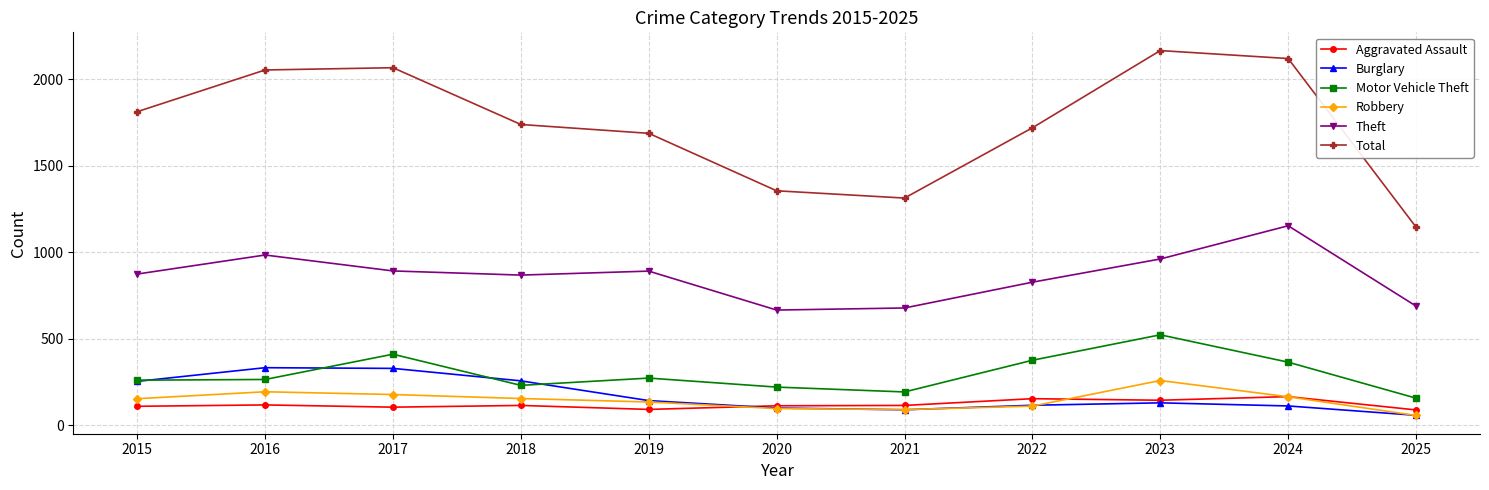

True or false: Aggravated Assault and Motor Vehicle Theft cross at least once.

False